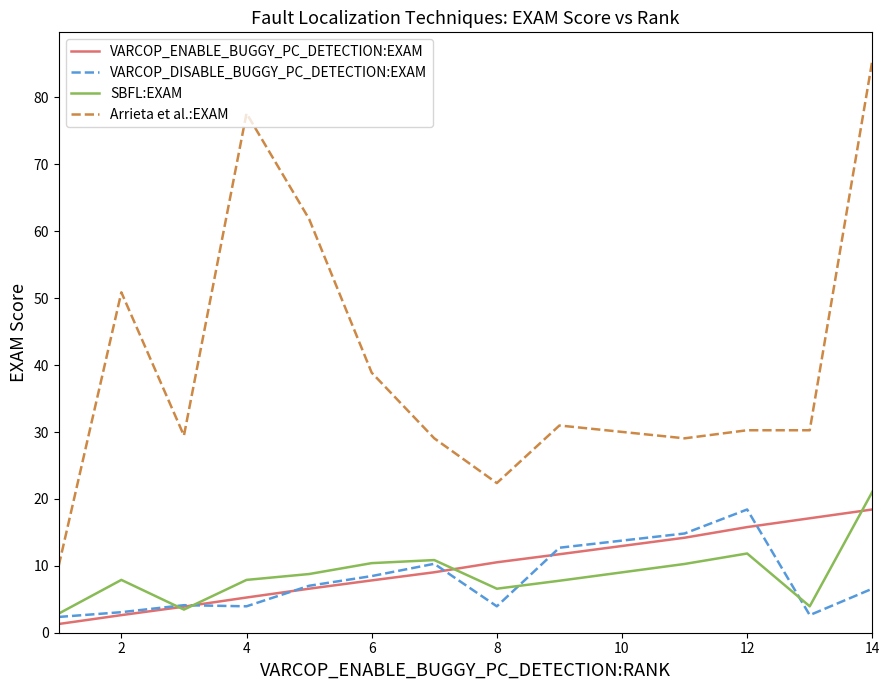

How many series are shown in this chart?

4